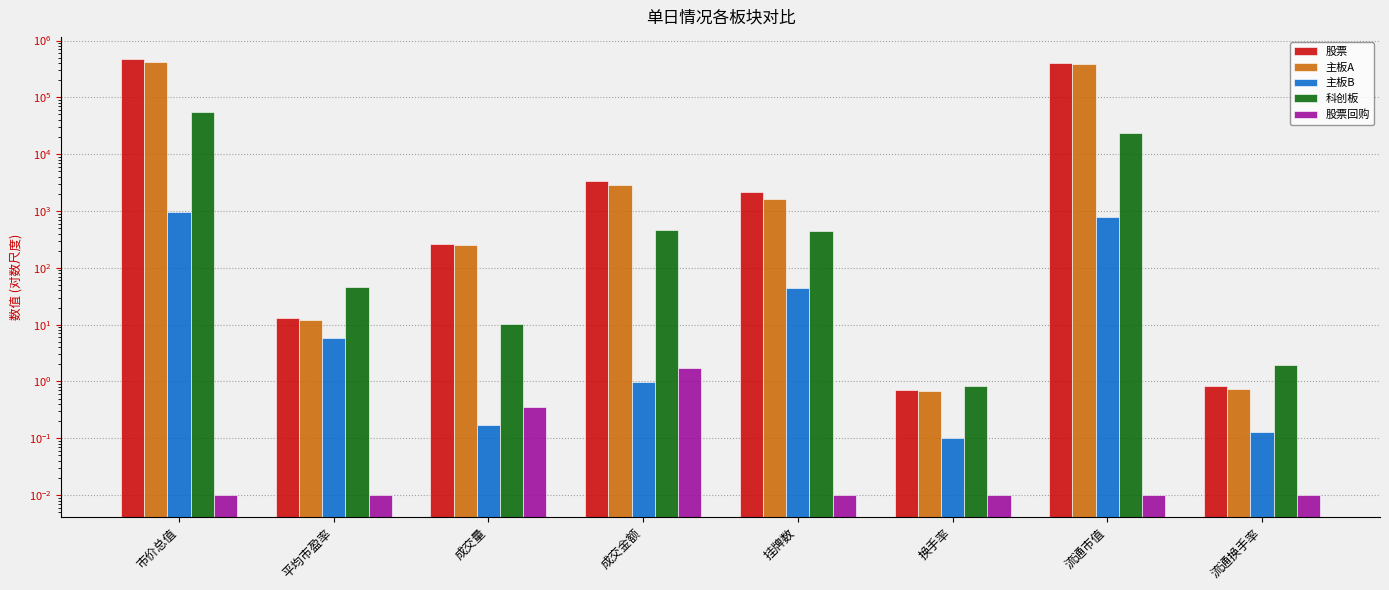

Which series has the largest total across all categories?

股票